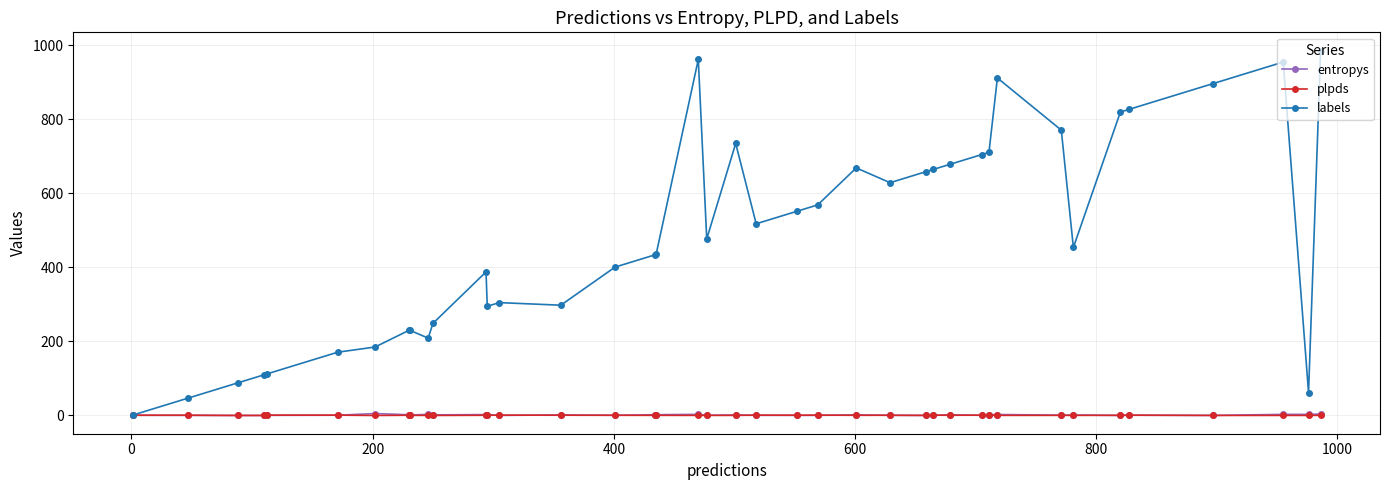

Which series has the widest spread of values?

labels